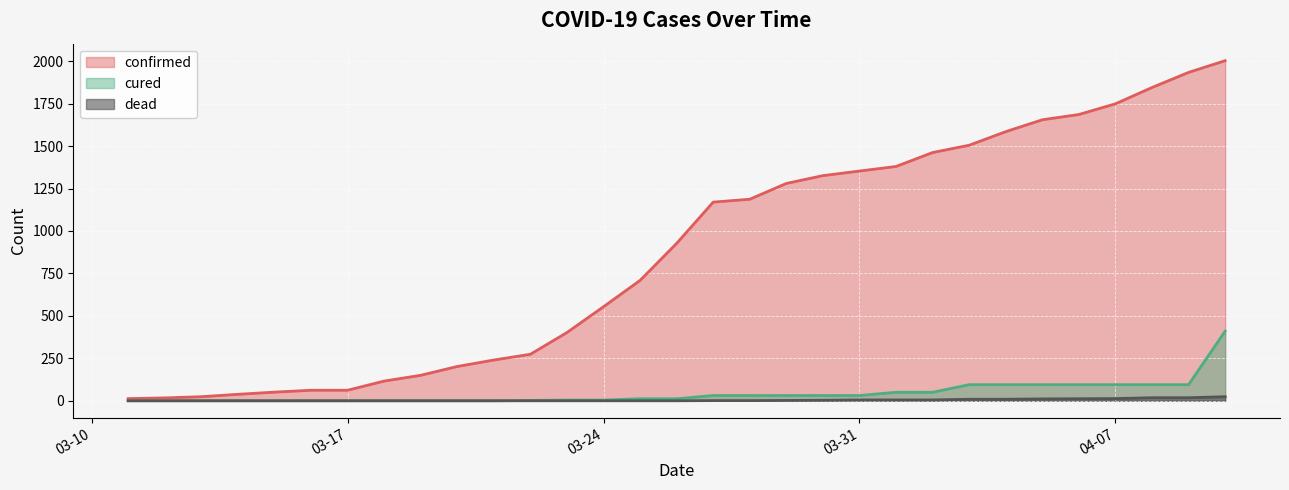

Rank the series at 03-28-2020 from highest to lowest value.

confirmed, cured, dead